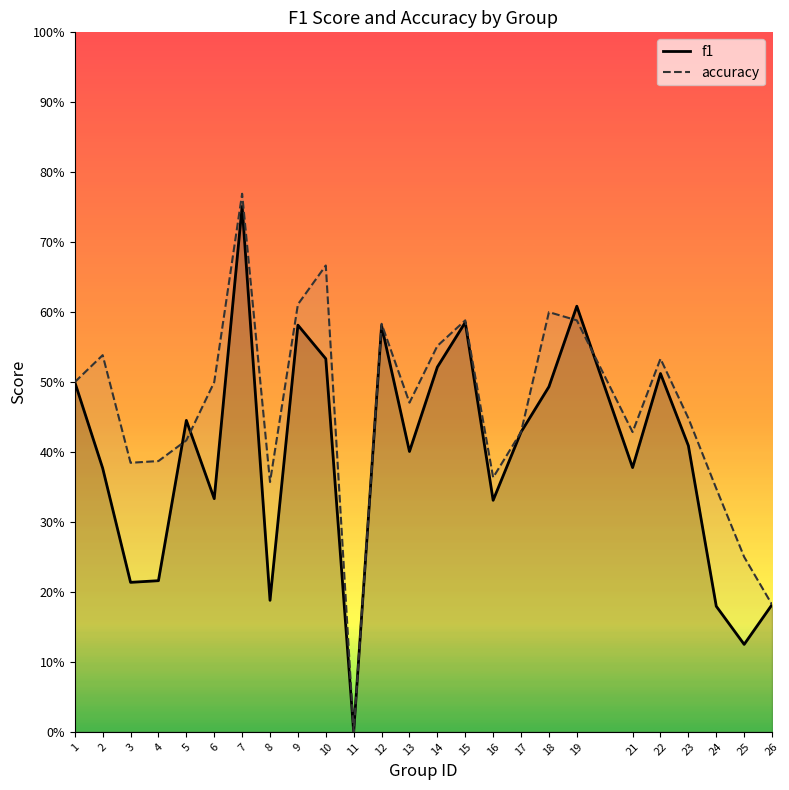

What is the sum of the accuracy values at 6 and 1?

1.0